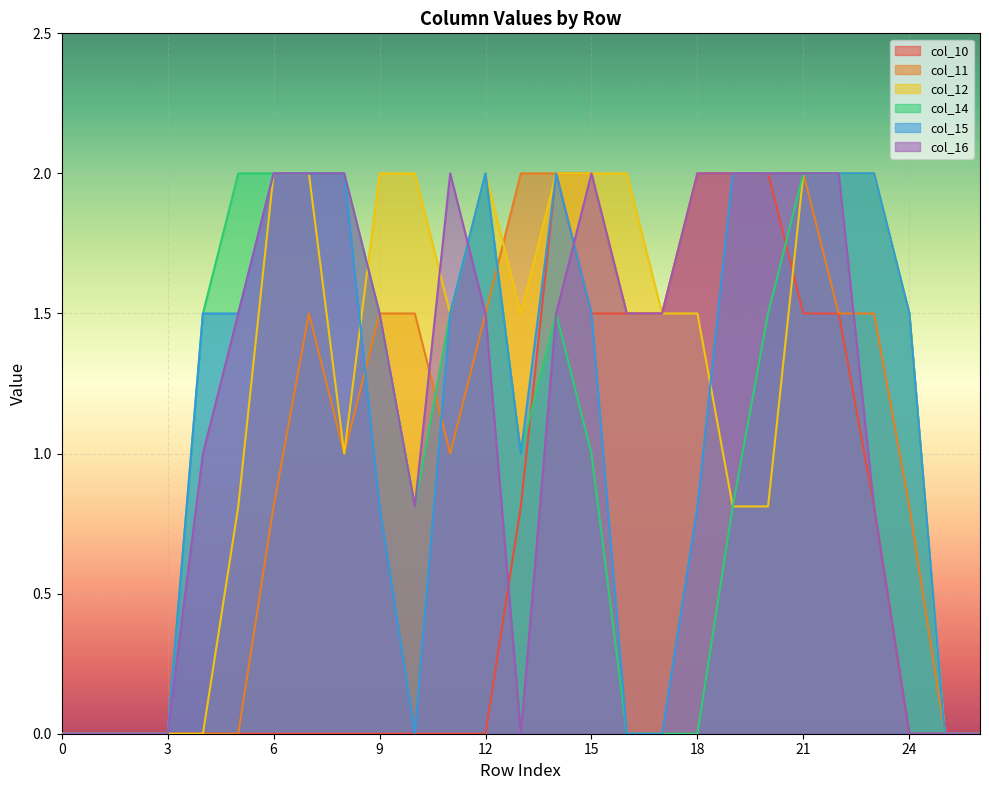

True or false: col_15 has more than 0 points higher than both neighbors.

True